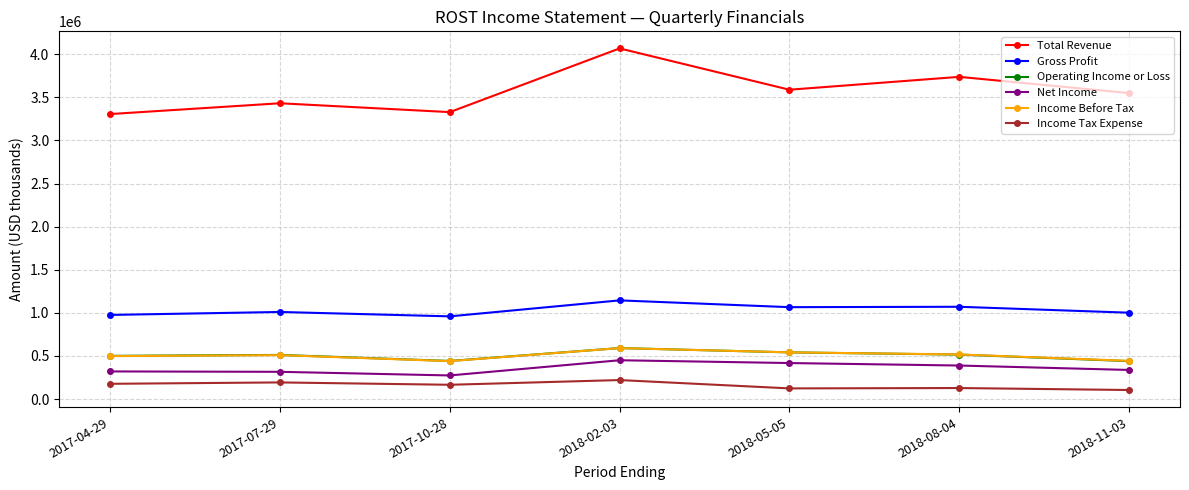

What is the difference between the highest and lowest values at 2017-07-29?

3238100